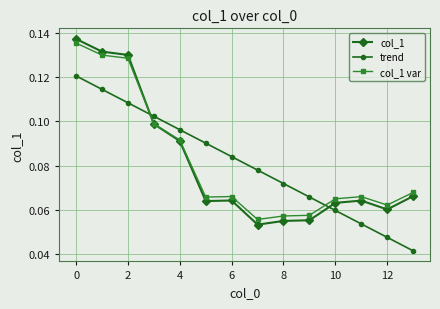

Count the col_1 var values in the range 0 to 1.

14